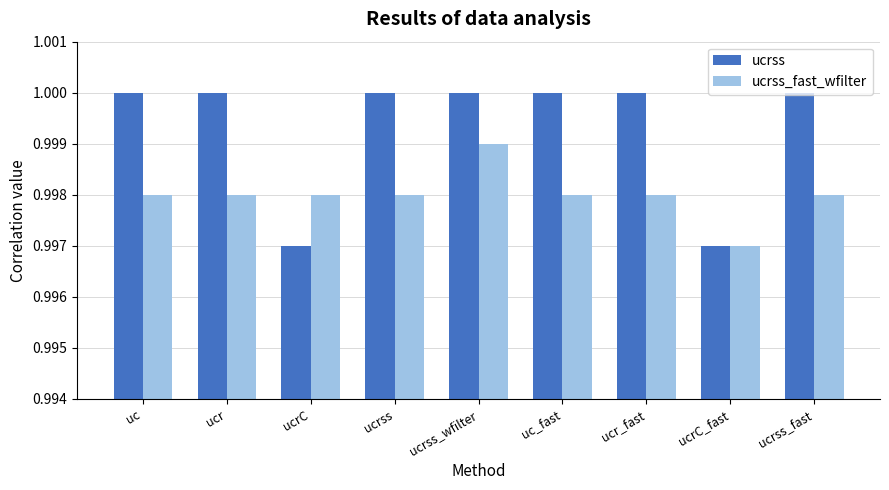

List the series in order of their peak value, lowest first.

ucrss_fast_wfilter, ucrss